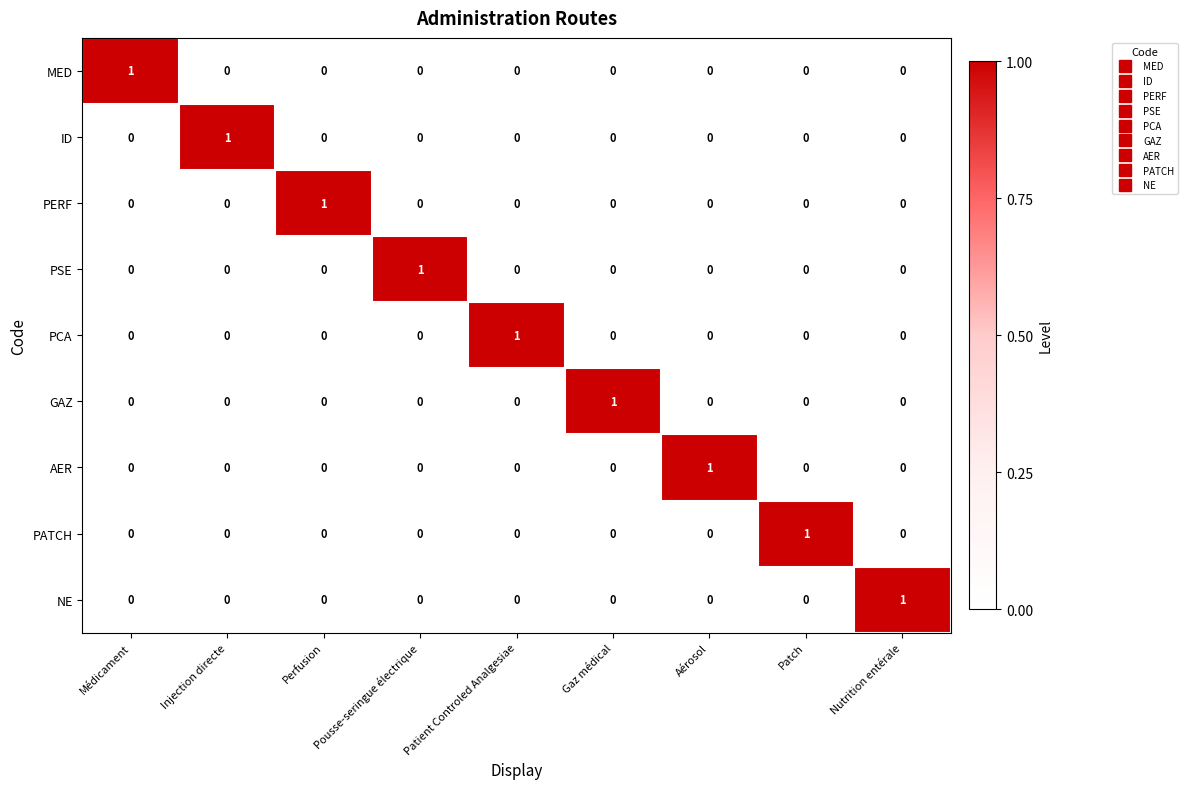

Count the GAZ values in the range 0 to 1.

9